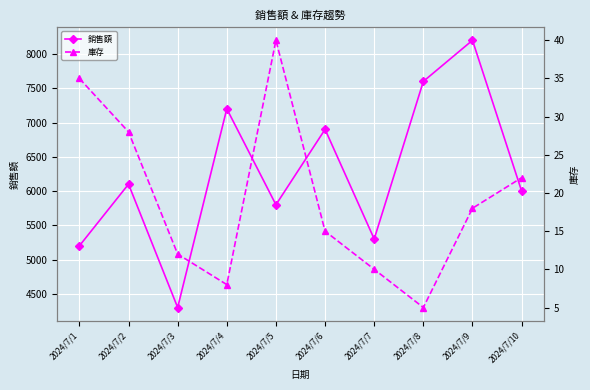

What value does the 銷售額 series have at 2024/7/6, to the nearest 50?

6900